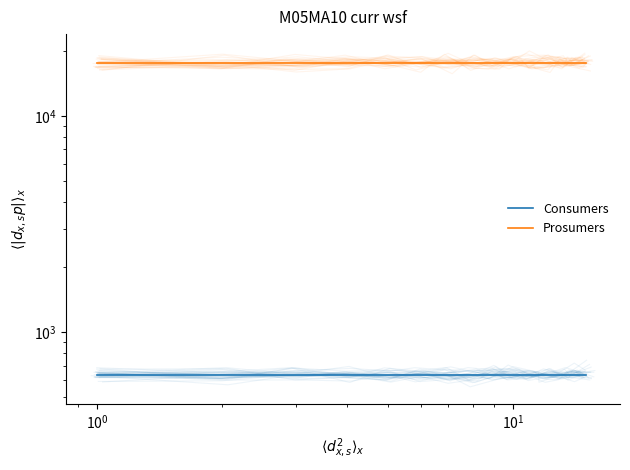

The Prosumers series shows 17600 at 9. True or false?

True